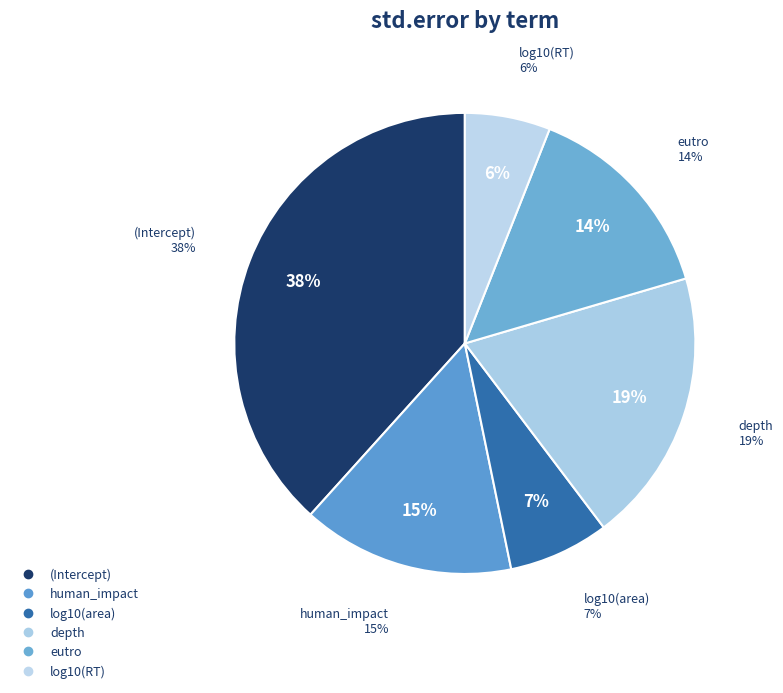

Which has a higher value, log10(area) or human_impact?

human_impact